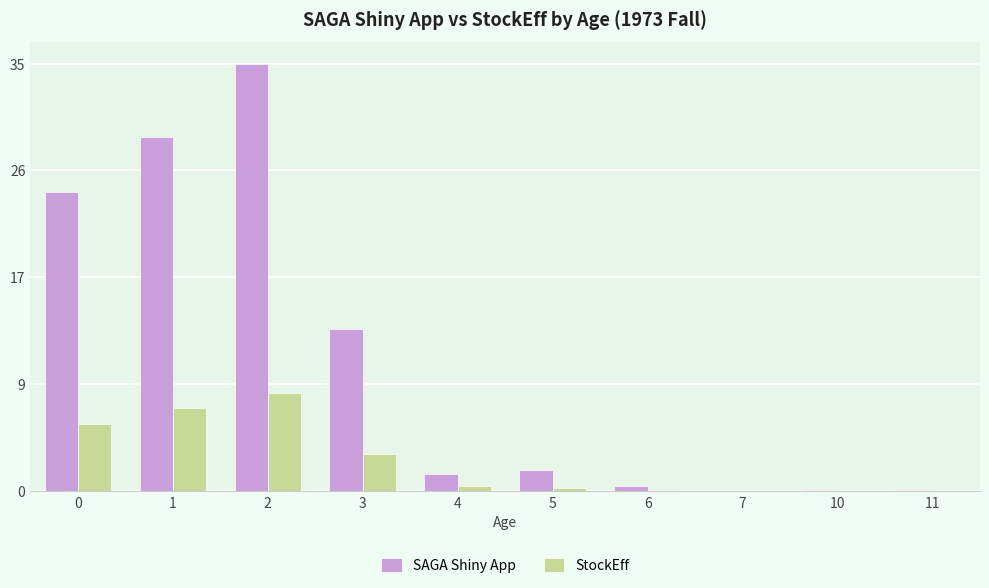

Reading left to right, list all the values displayed in this chart.

SAGA Shiny App: 0=24.4	1=28.9	2=34.9	3=13.3	4=1.4	5=1.7	6=0.4	7=0.0	10=0.1	11=0.1
StockEff: 0=5.5	1=6.7	2=8.0	3=3.0	4=0.4	5=0.3	6=0.1	7=0.0	10=0.0	11=0.0